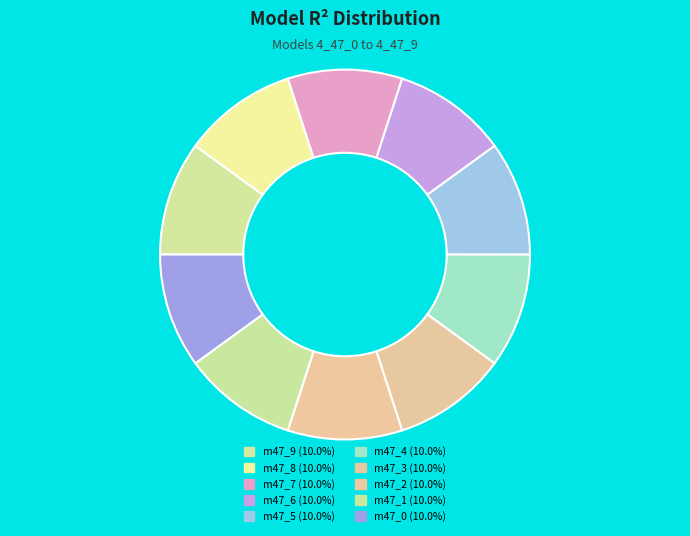

Which category has the biggest portion of the pie?

model_4_47_9